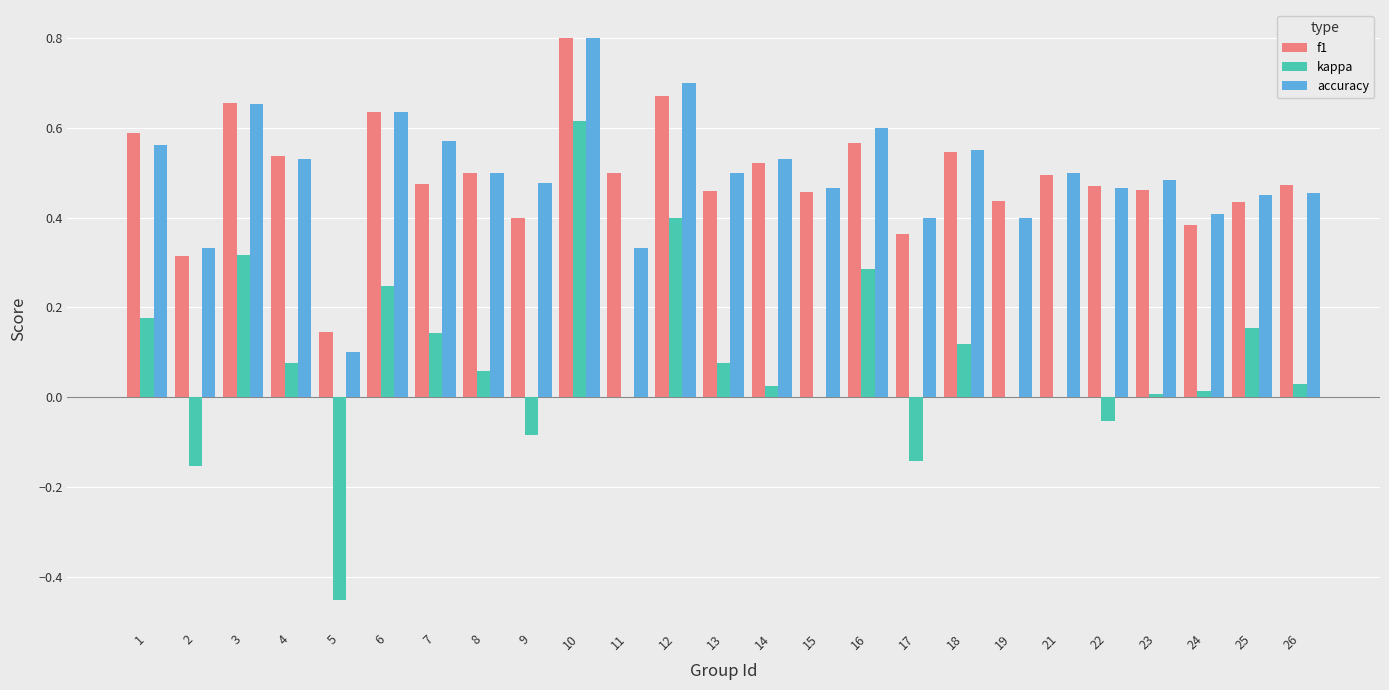

Between 2 and 13, which series saw the biggest shift?

kappa